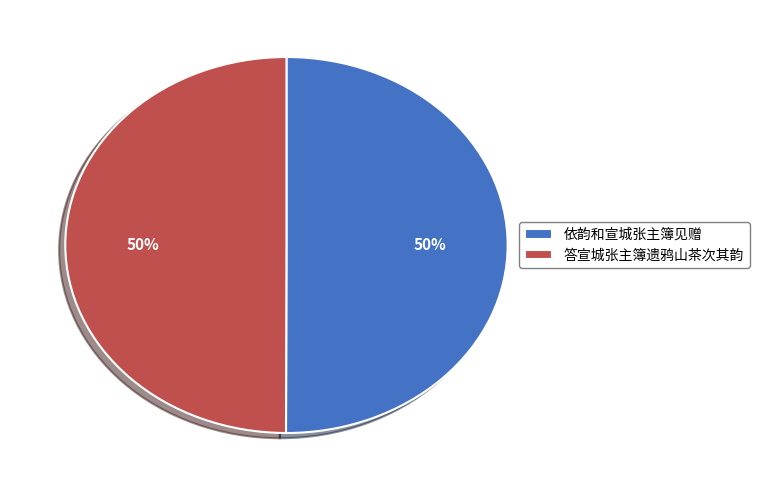

To the nearest percent, what is the difference between the largest and smallest slice percentages?

0%